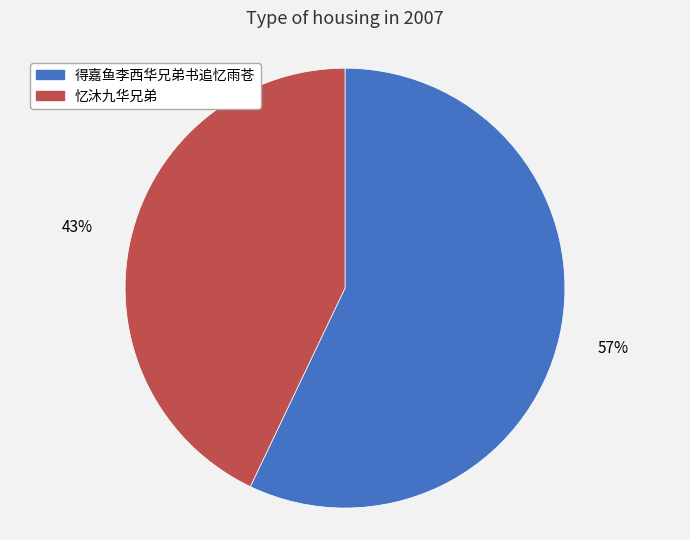

Between 得嘉鱼李西华兄弟书追忆雨苍 and 忆沐九华兄弟, which is larger?

得嘉鱼李西华兄弟书追忆雨苍